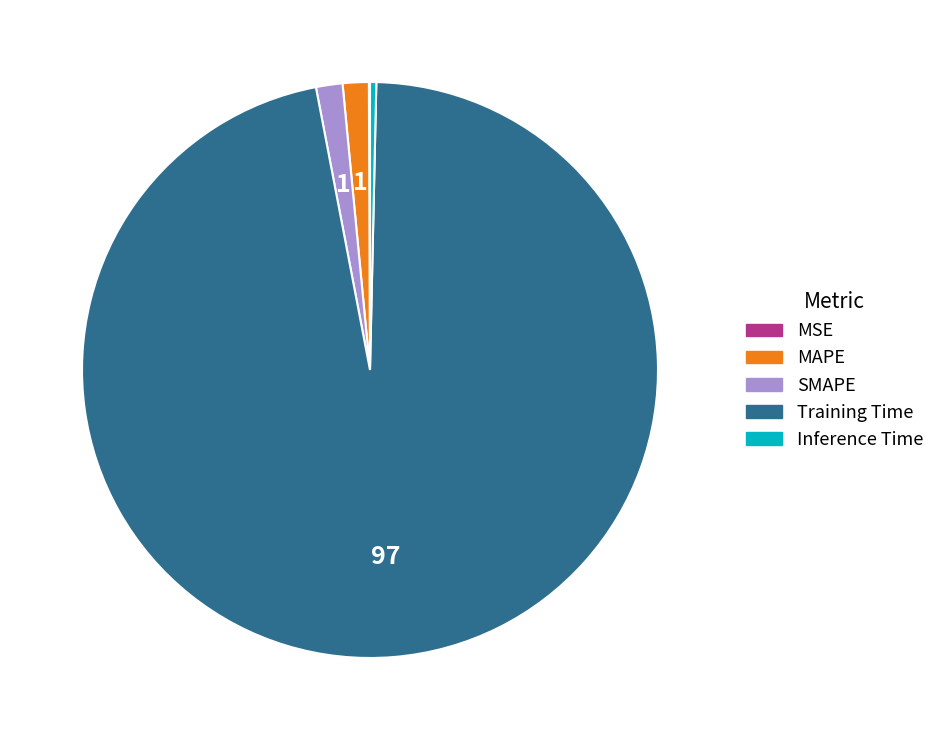

Which slice represents more than half of the pie?

Training Time